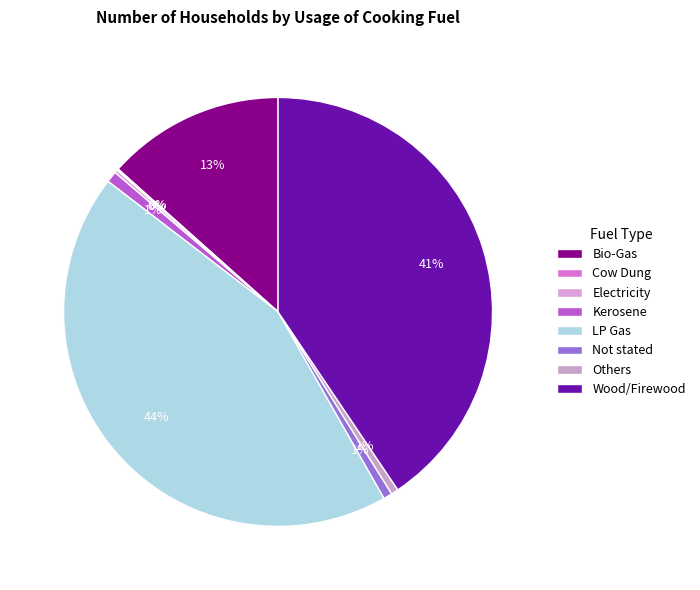

Does any single category account for the majority?

No